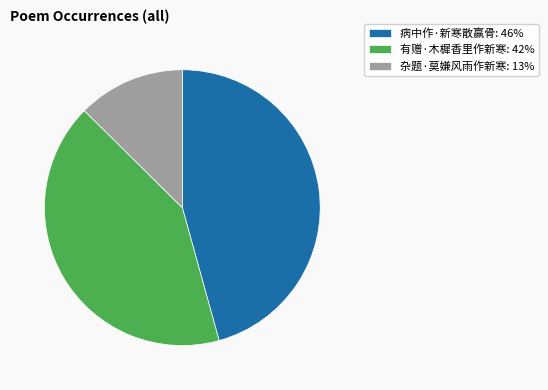

Which category has the biggest portion of the pie?

病中作·新寒散赢骨